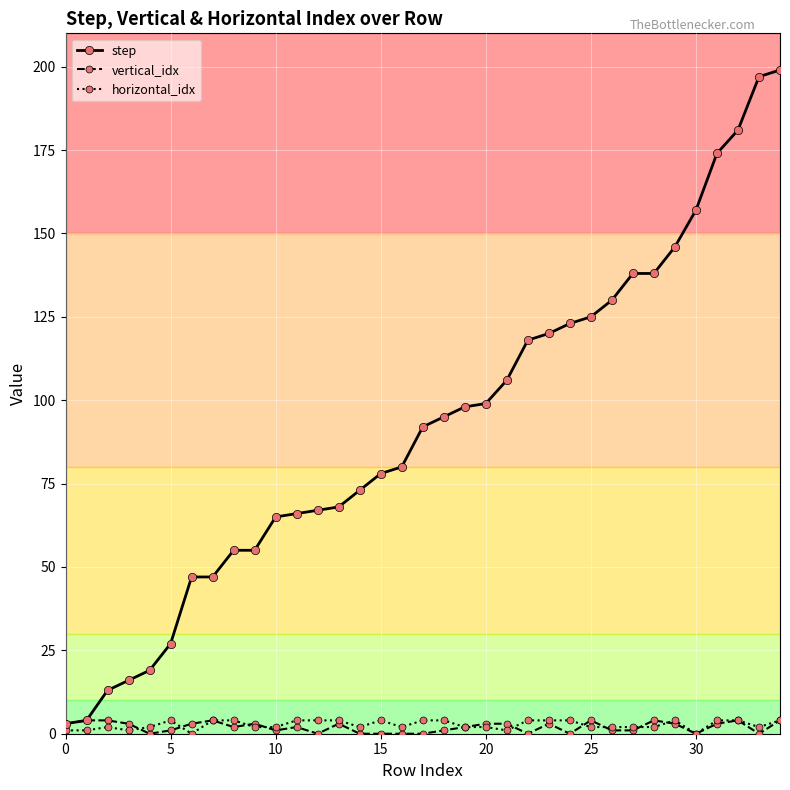

Which series has the largest total across all categories?

step